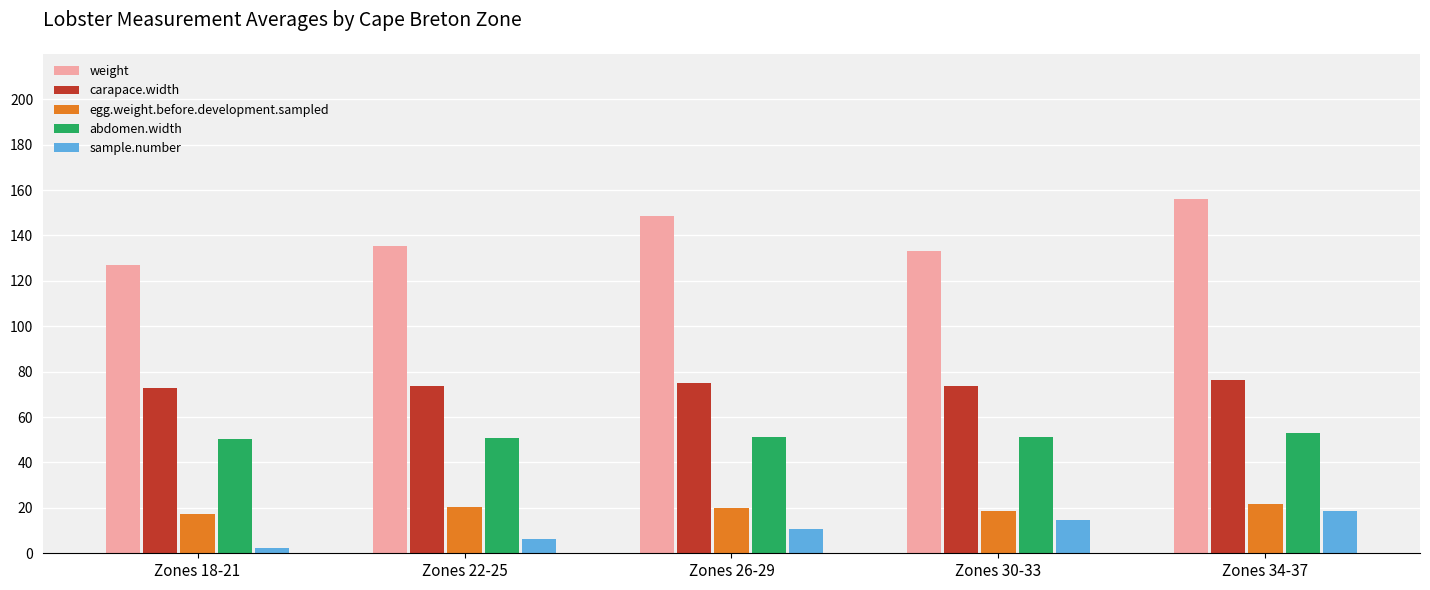

What is the label of the 2nd bar from the left?

Zones 22-25